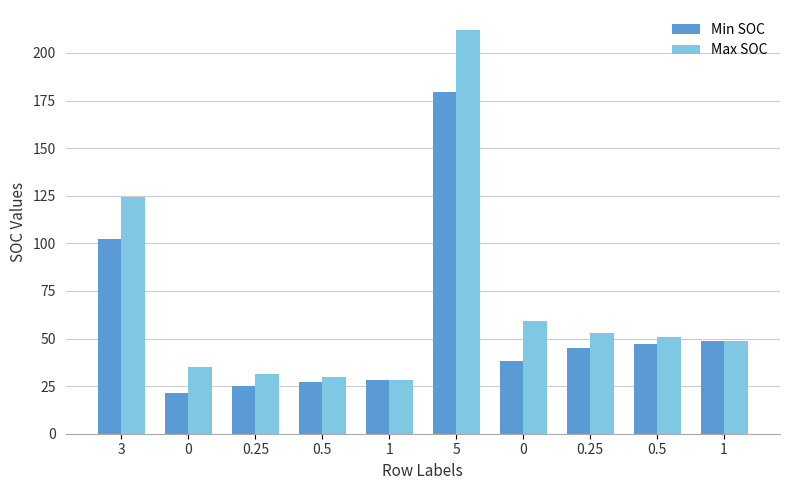

Does the chart contain any negative values?

No